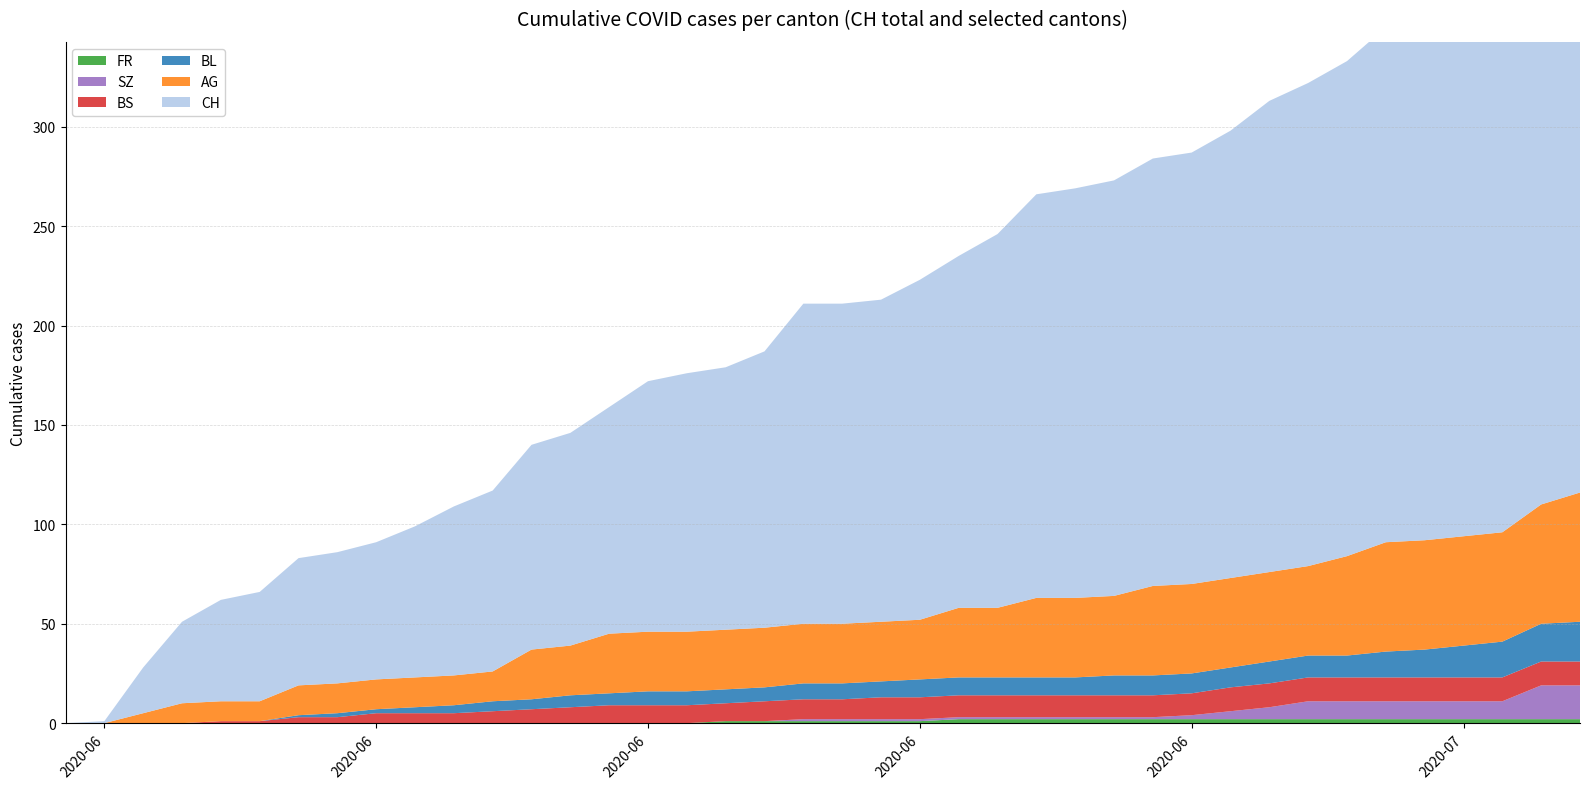

Reading left to right, extract all data points from this chart.

AG: 0	0	5	10	10	10	15	15	15	15	15	15	25	25	30	30	30	30	30	30	30	30	30	35	35	40	40	40	45	45	45	45	45	50	55	55	55	55	60	65
BL: 0	0	0	0	0	0	1	2	2	3	4	5	5	6	6	7	7	7	7	8	8	8	9	9	9	9	9	10	10	10	10	11	11	11	13	14	16	18	19	20
BS: 0	0	0	0	1	1	3	3	5	5	5	6	7	8	9	9	9	9	10	10	10	11	11	11	11	11	11	11	11	11	12	12	12	12	12	12	12	12	12	12
SZ: 0	0	0	0	0	0	0	0	0	0	0	0	0	0	0	0	0	0	0	1	1	1	1	1	1	1	1	1	1	2	4	6	9	9	9	9	9	9	17	17
FR: 0	0	0	0	0	0	0	0	0	0	0	0	0	0	0	0	0	1	1	1	1	1	1	2	2	2	2	2	2	2	2	2	2	2	2	2	2	2	2	2
CH: 0	1	23	41	51	55	64	66	69	76	85	91	103	107	114	126	130	132	139	161	161	162	171	177	188	203	206	209	215	217	225	237	243	249	259	260	263	270	290	298